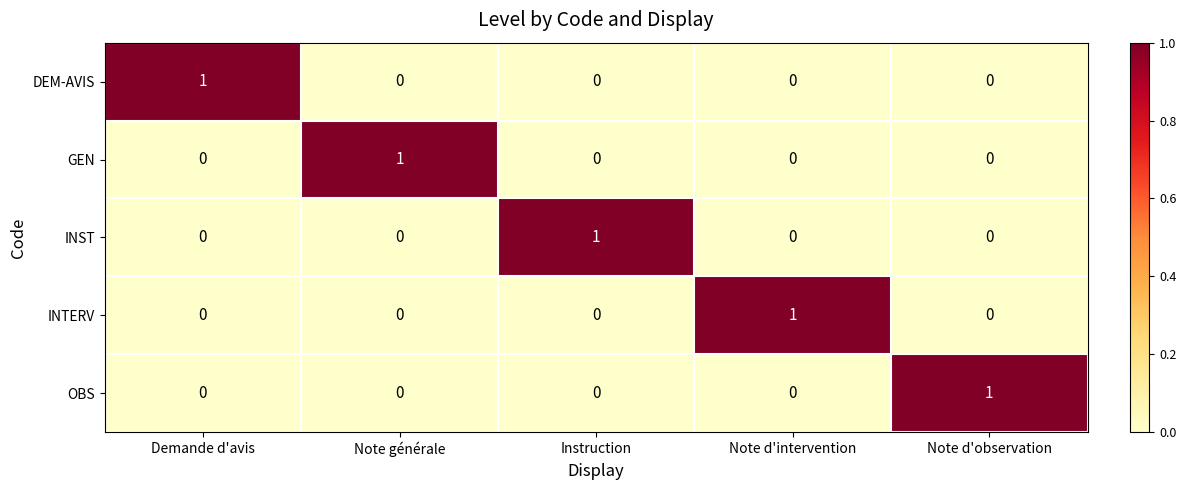

How many OBS values are between 0 and 1?

5